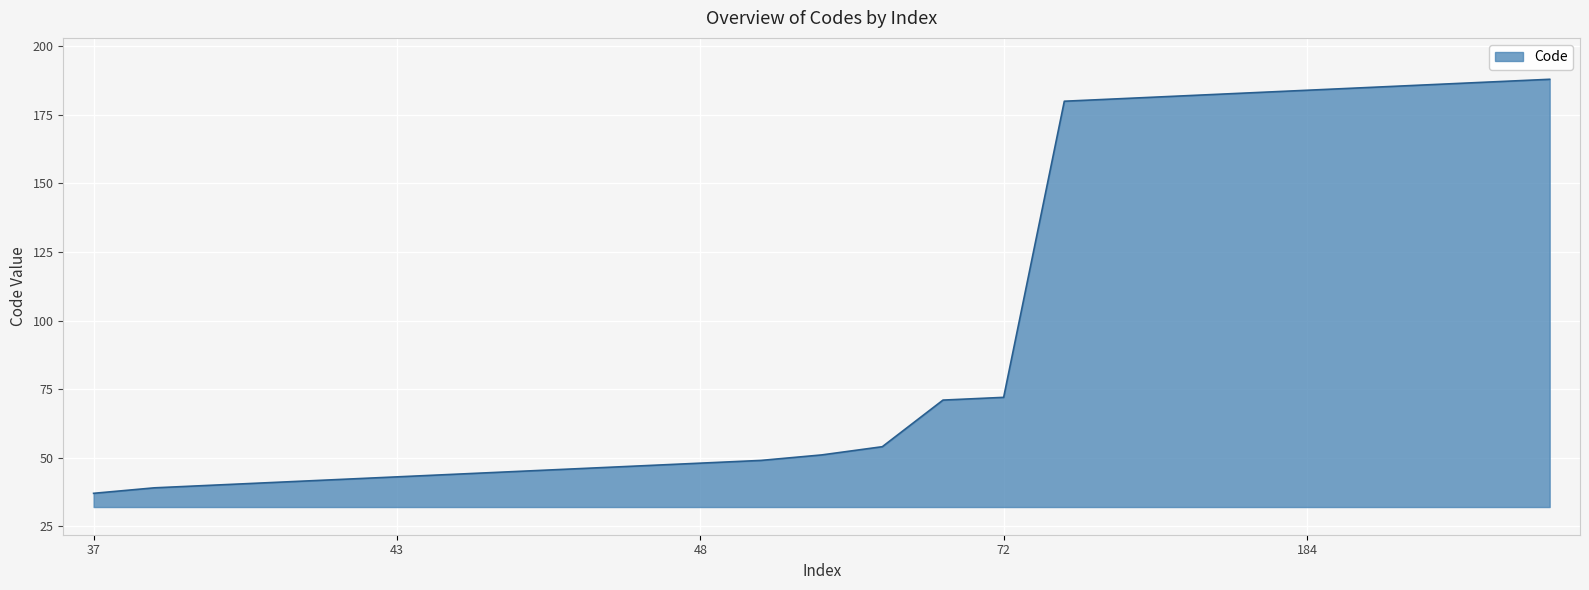

What is the average value?

97